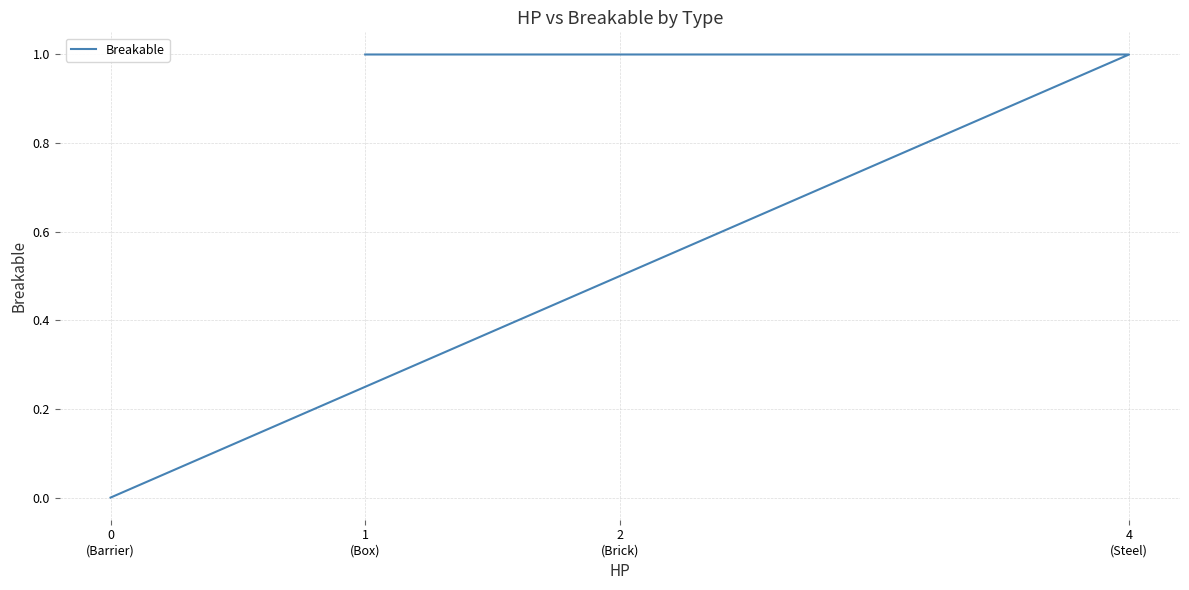

True or false: the data has more than 1 interior local peaks.

False